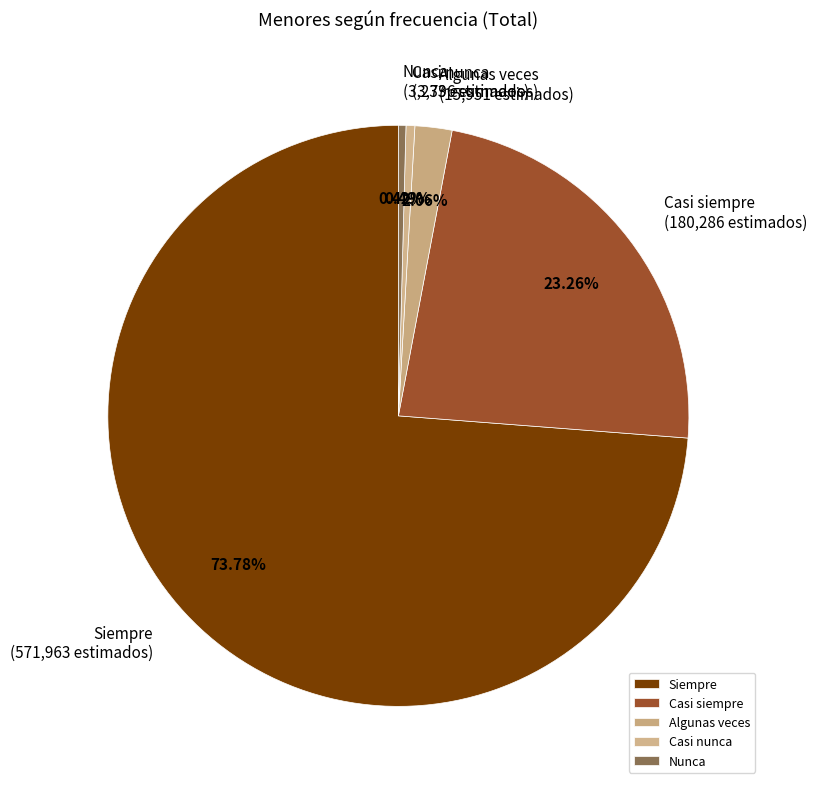

To the nearest percent, what is the difference between the Nunca and Siempre slice percentages?

73%